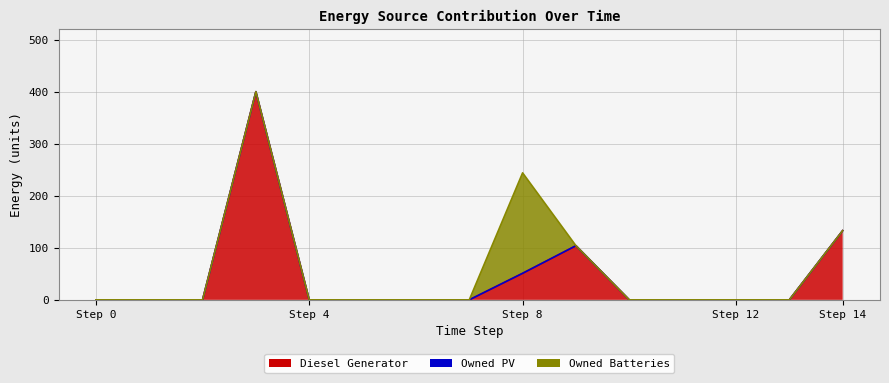

Reading right to left, extract all data points from this chart.

Diesel Generator: 14=133	13=0	12=0	11=0	10=0	9=104	8=51	7=0	6=0	5=0	4=0	3=400	2=0	1=0	0=0
Owned PV: 14=0	13=0	12=0	11=0	10=0	9=0	8=0	7=0	6=0	5=0	4=0	3=0	2=0	1=0	0=0
Owned Batteries: 14=0	13=0	12=0	11=0	10=0	9=0	8=193	7=0	6=0	5=0	4=0	3=0	2=0	1=0	0=0